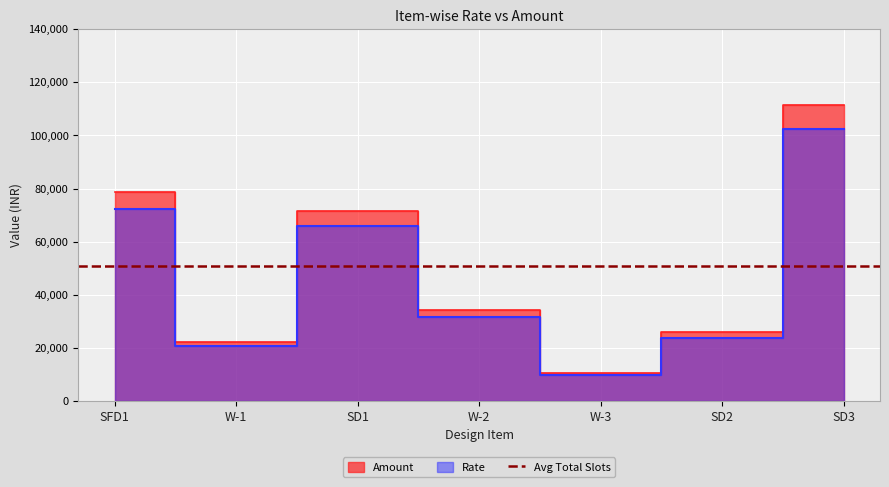

Reading left to right, list all the values displayed in this chart.

Amount: 78592.0	22257.0	71713.0	34353.0	10437.0	25926.0	111355.0
Rate: 72304.6	20476.4	65976.0	31604.8	9602.0	23851.9	102446.6